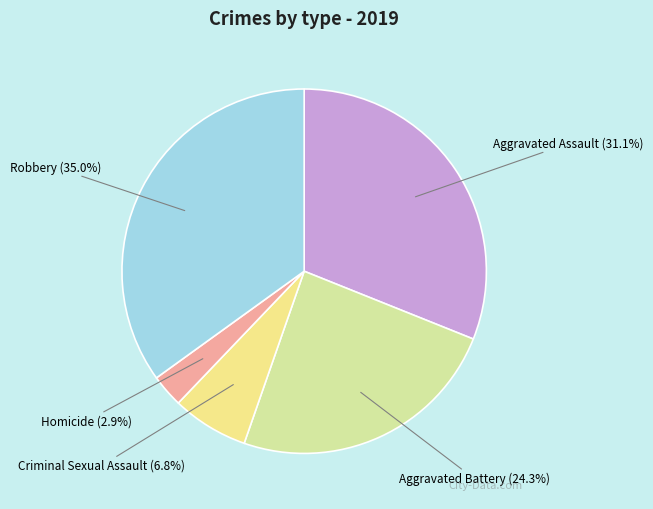

Which slice is the largest?

Robbery